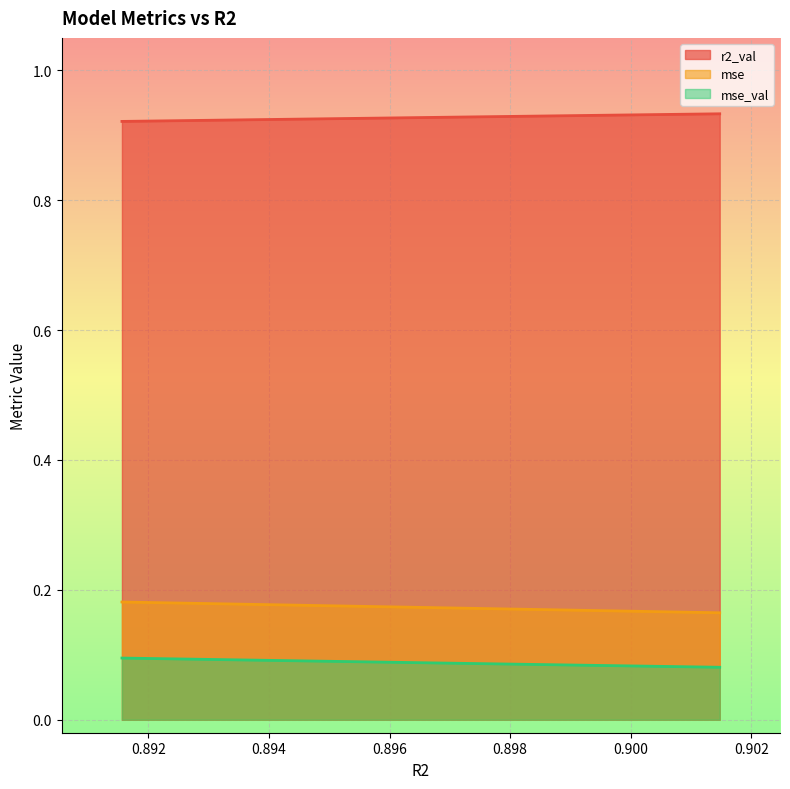

What is the value of the mse point at the 10th from the left?

0.2